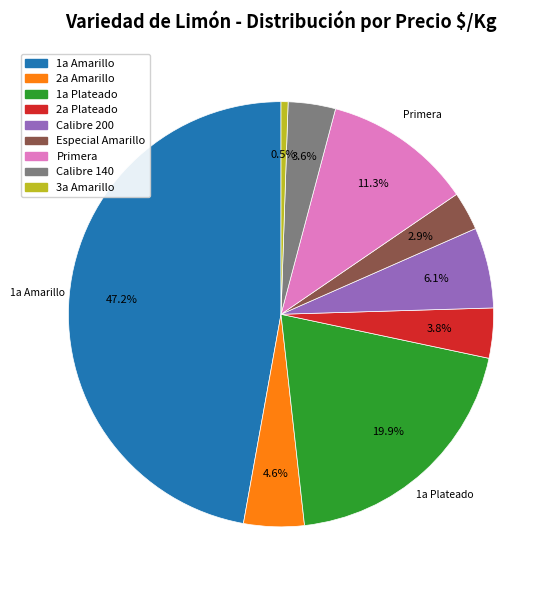

How many slices are in this pie chart?

9